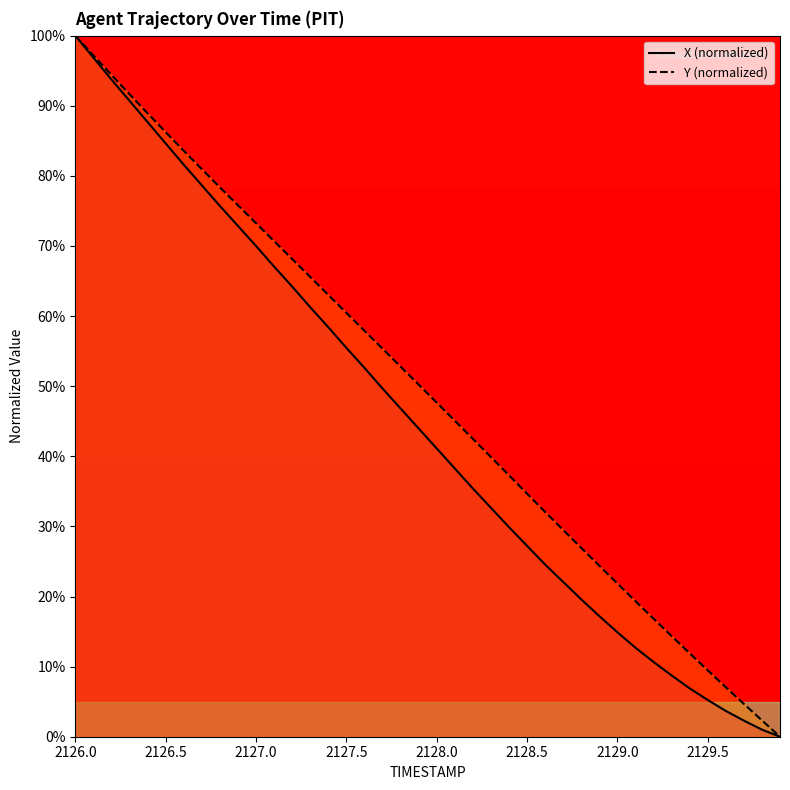

The value of Y (normalized) at 2129.0 is 12.2. True or false?

False